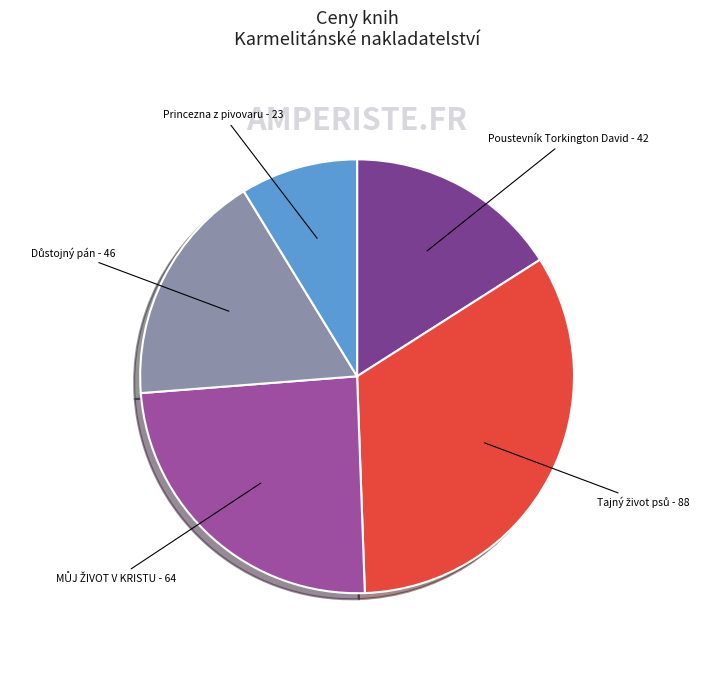

The Princezna z pivovaru - 23 slice represents 9% of the pie. True or false?

True